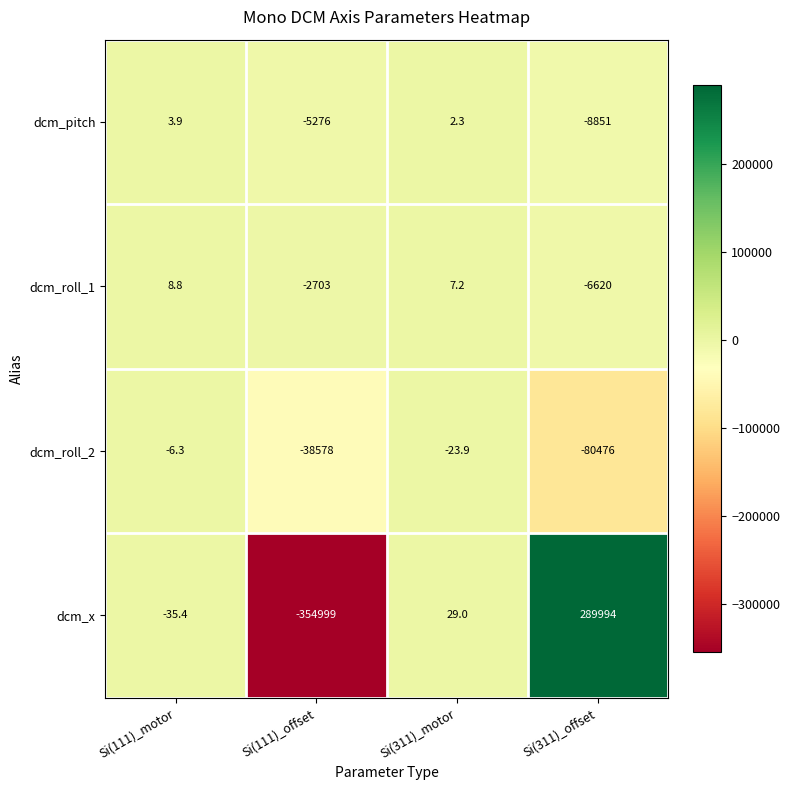

At which category is the sum across all series the highest?

Si(311)_offset